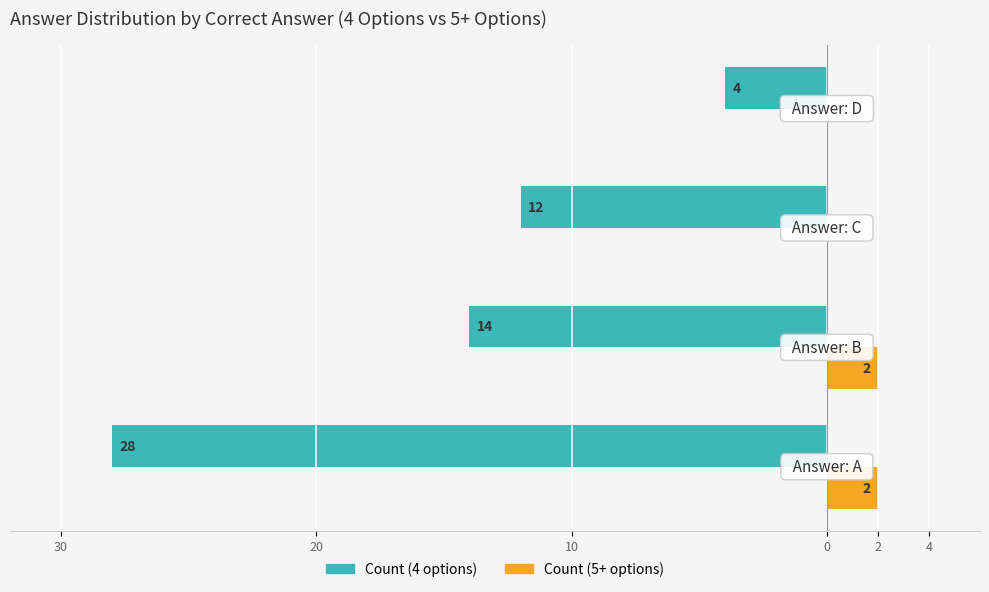

What are all the series names shown in the legend?

Count (4 options), Count (5+ options)